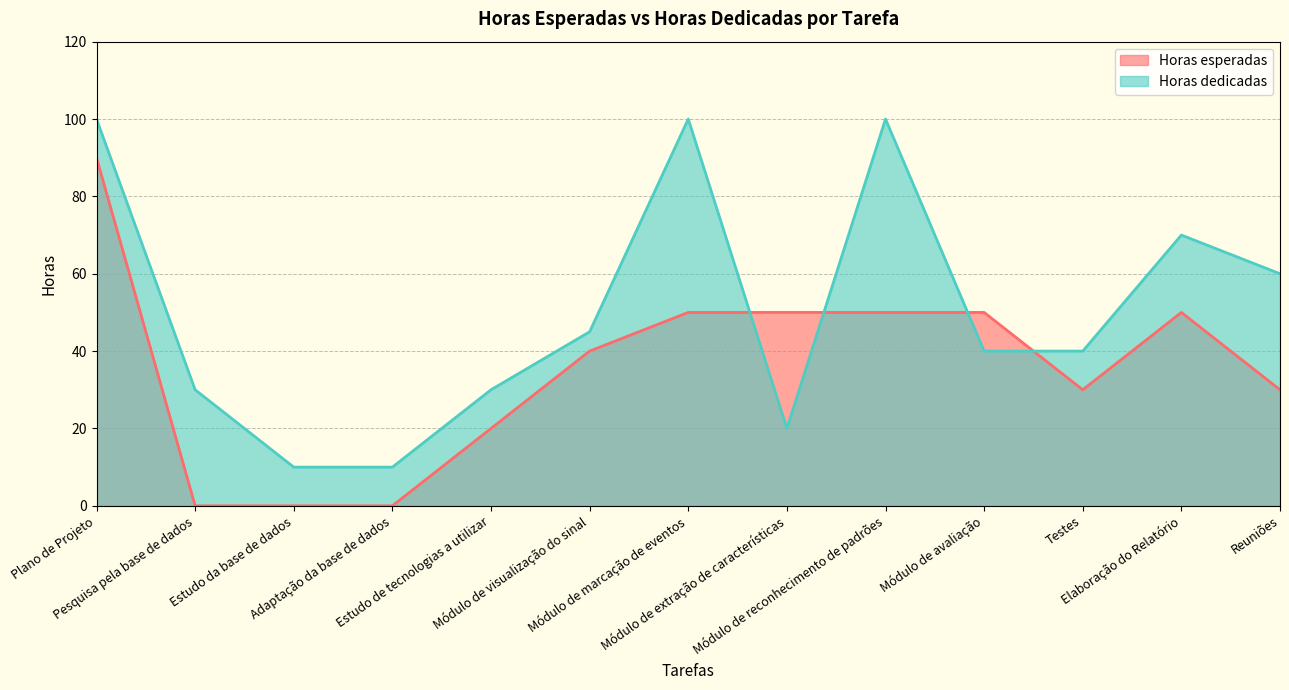

What is the label of the 12th point from the right?

Pesquisa pela base de dados